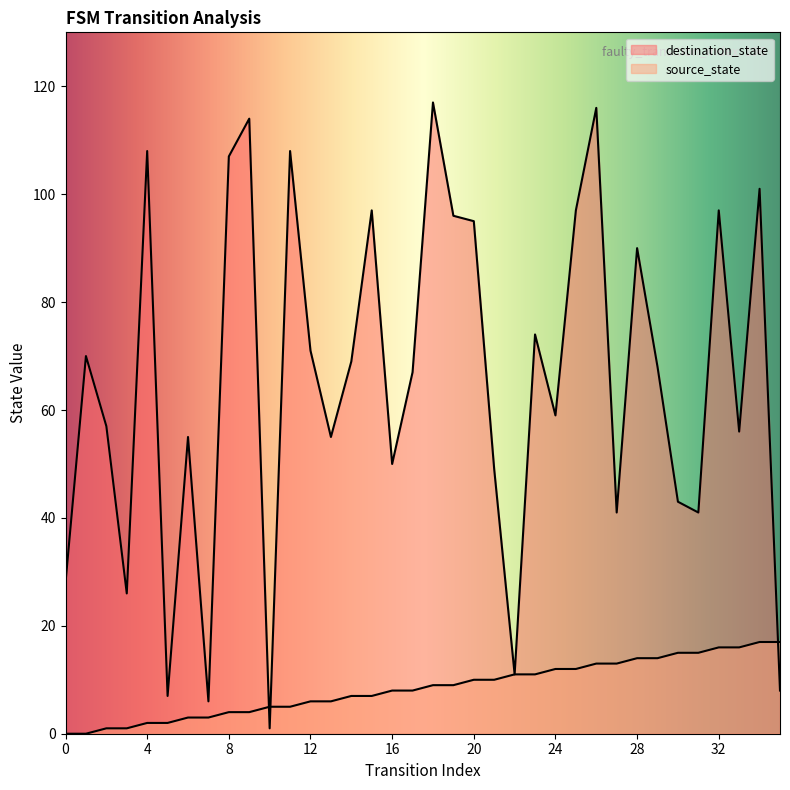

True or false: source_state and destination_state intersect in this chart.

True